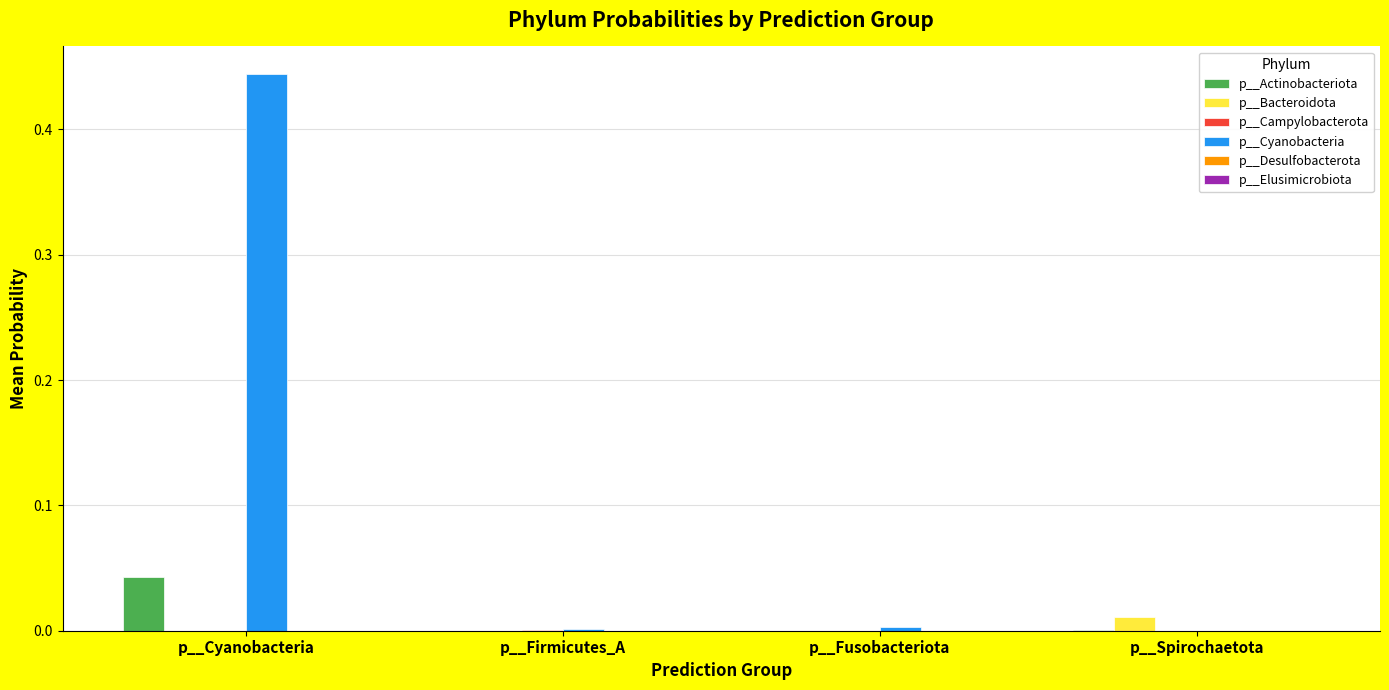

Which series has the largest total across all categories?

p__Cyanobacteria